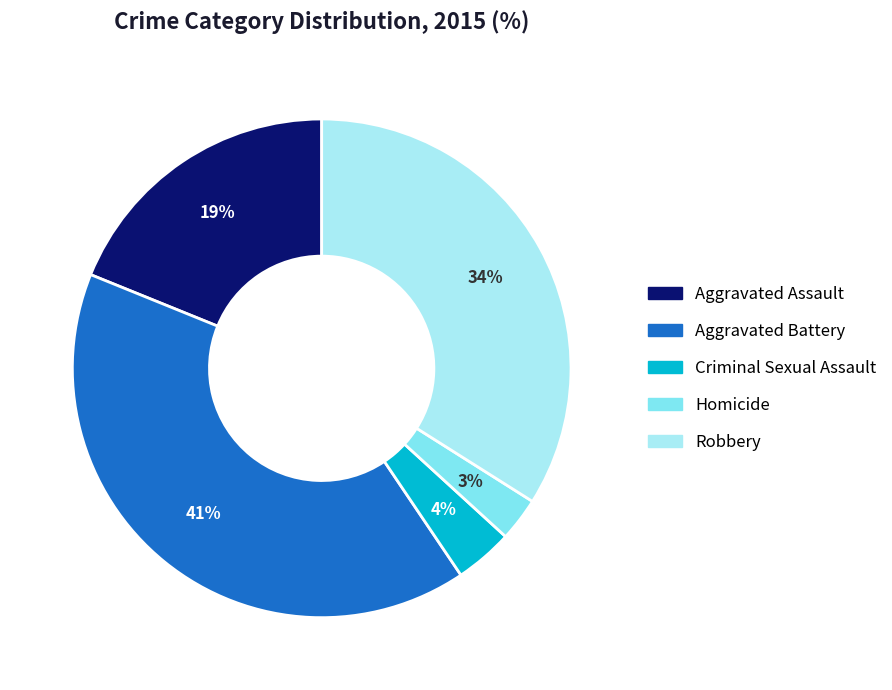

What is the smallest slice in the pie chart?

Homicide